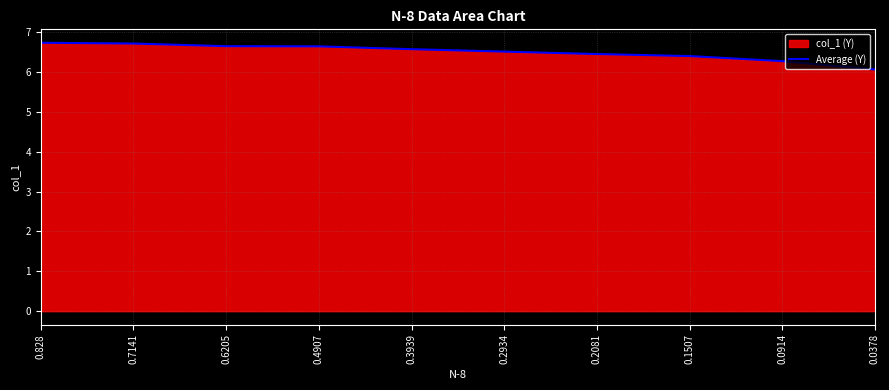

What position from the left is 0.3939?

5